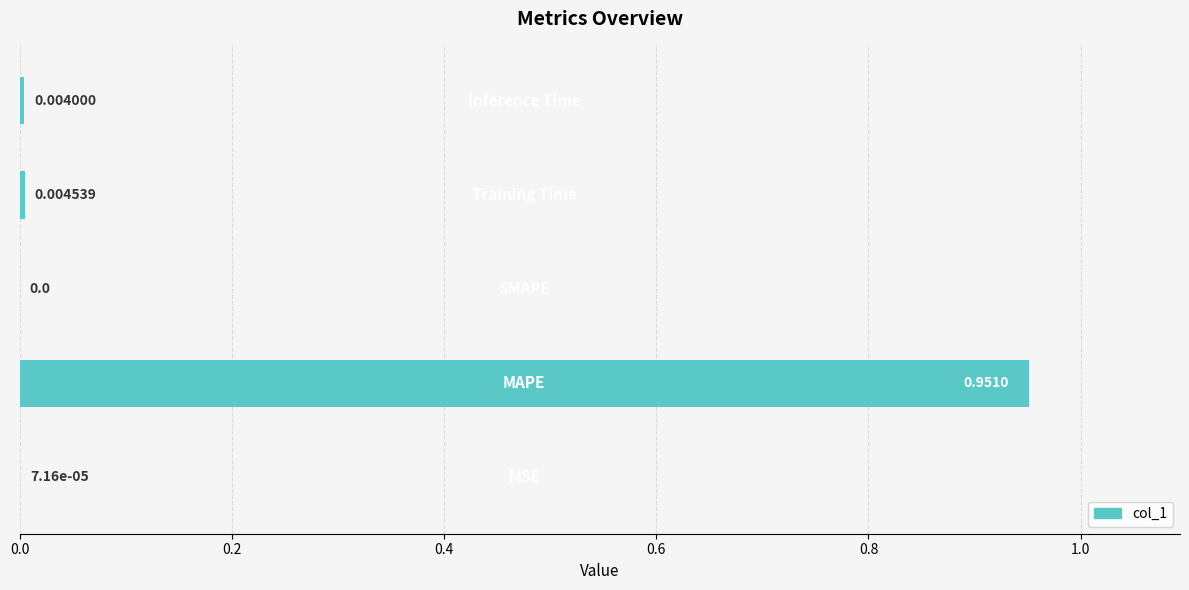

Are the bars horizontal?

Yes